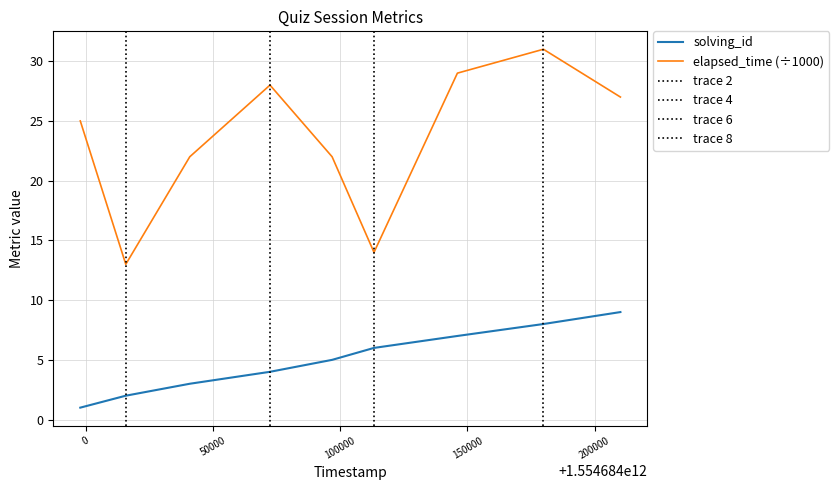

The elapsed_time series shows 22 at 1554684040867. True or false?

True